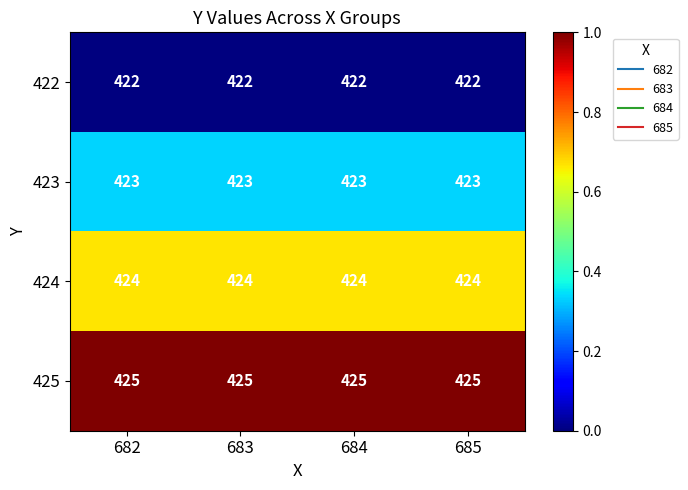

Rank the series by their maximum value, from highest to lowest.

425, 424, 423, 422